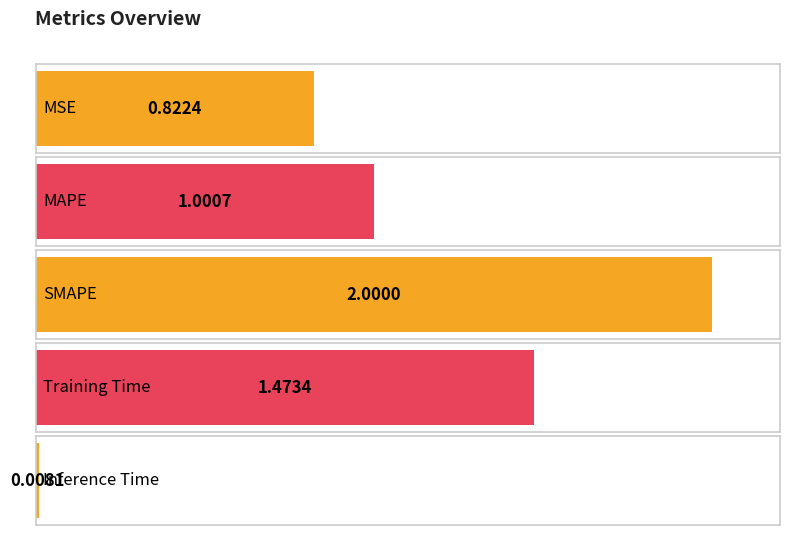

True or false: the data shows 2.0 at SMAPE.

True